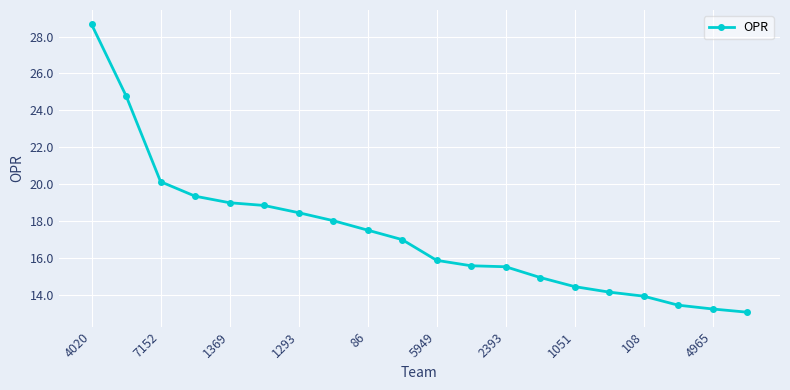

What is the value of the 19th point from the left?

13.2